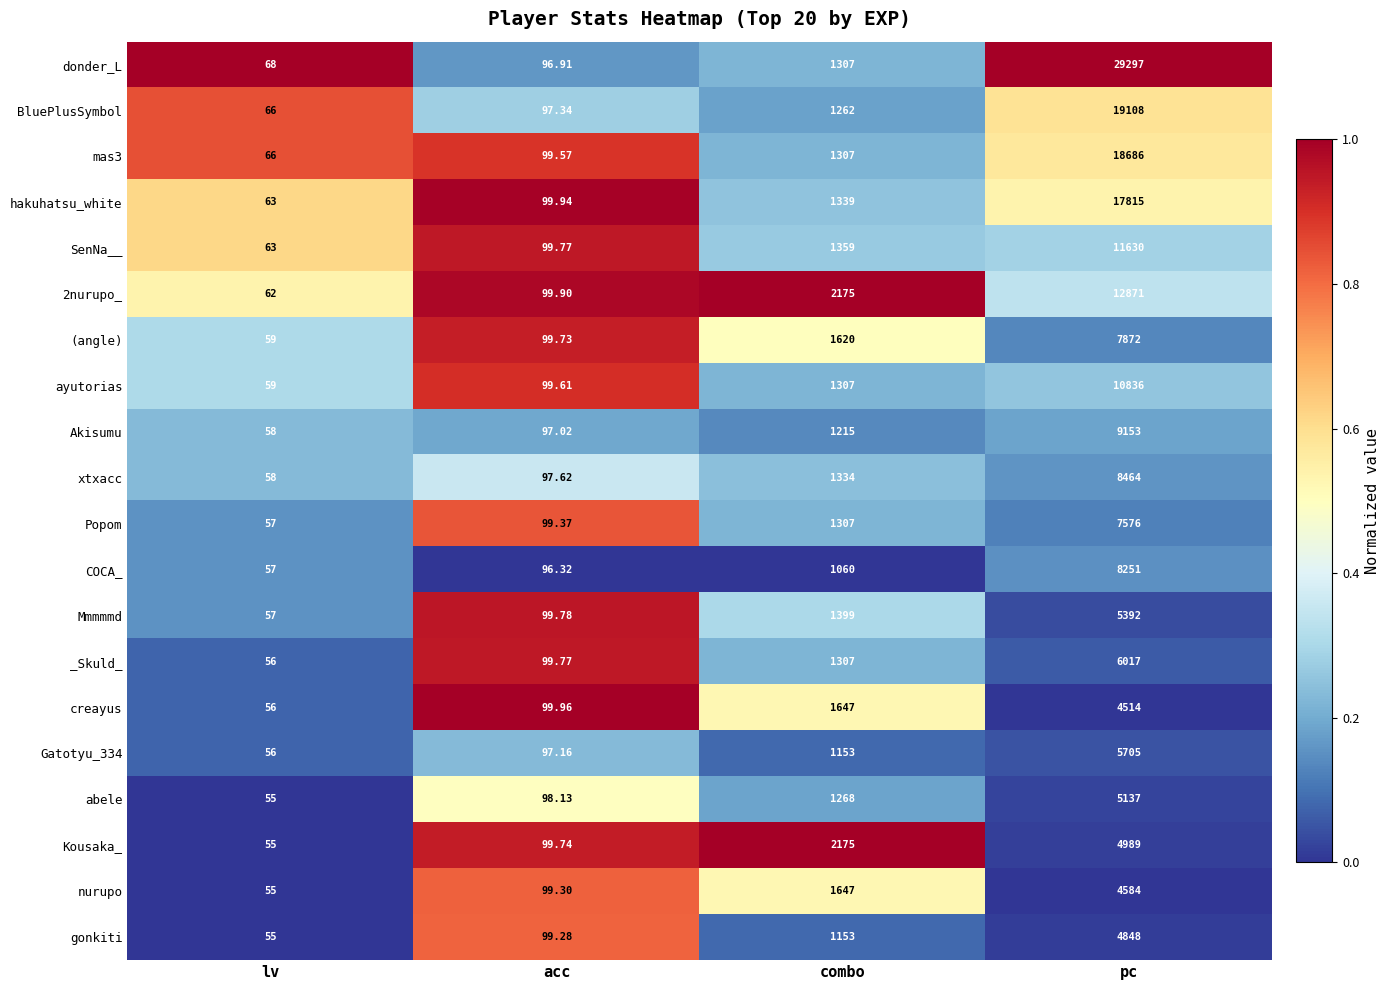

List the labels in order of mas3 value, smallest first.

lv, acc, combo, pc